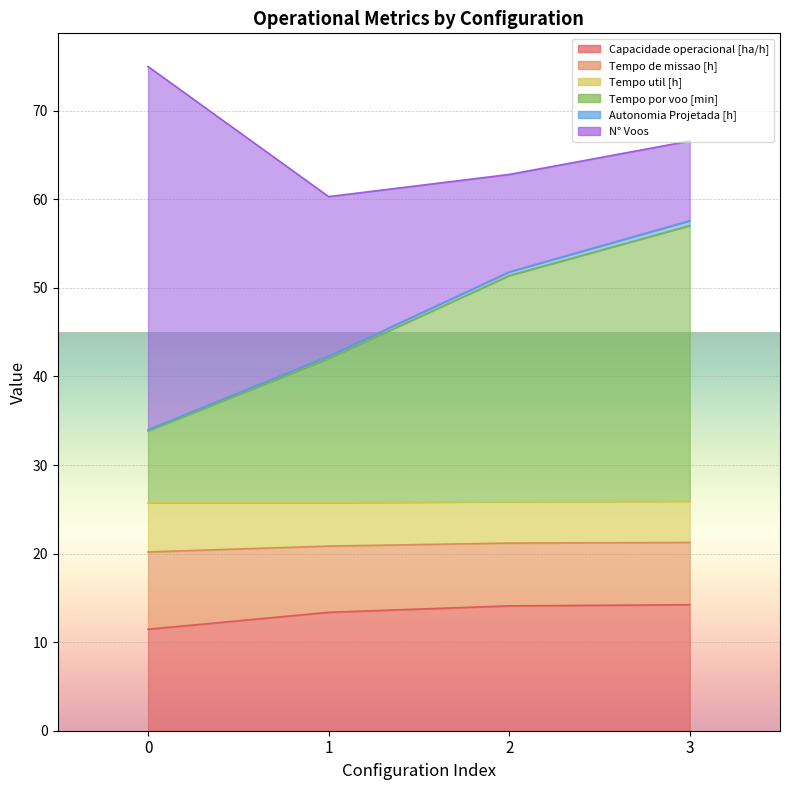

Is the value of Tempo por voo [min] at 1 greater than the value of Autonomia Projetada [h] at 0?

Yes